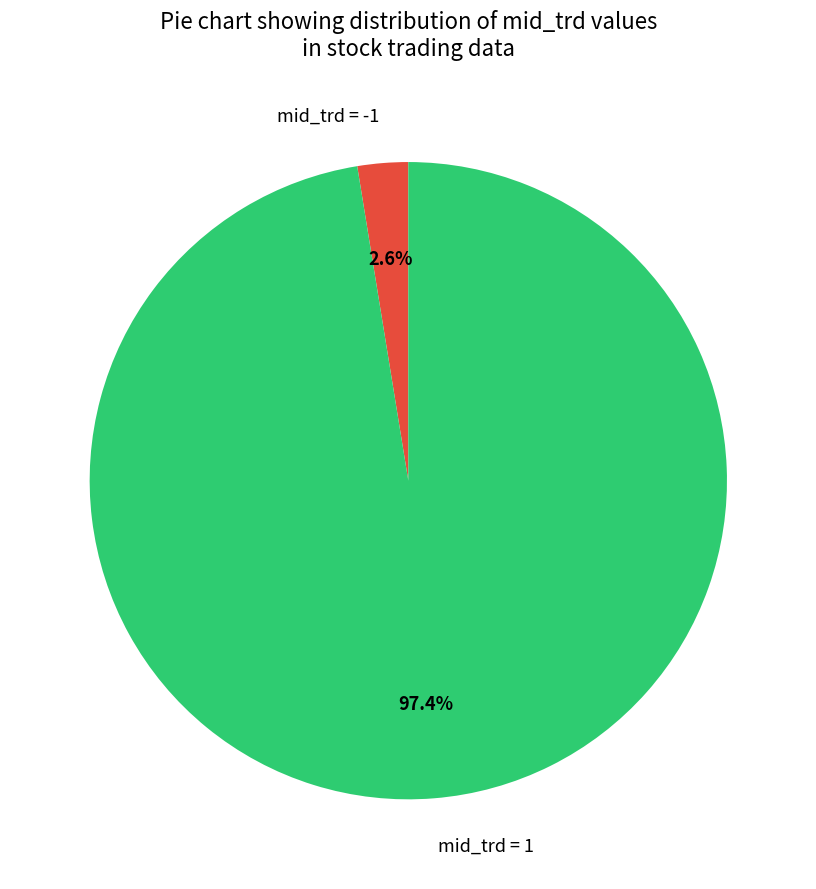

How much of the chart is everything except mid_trd = 1?

2.6%